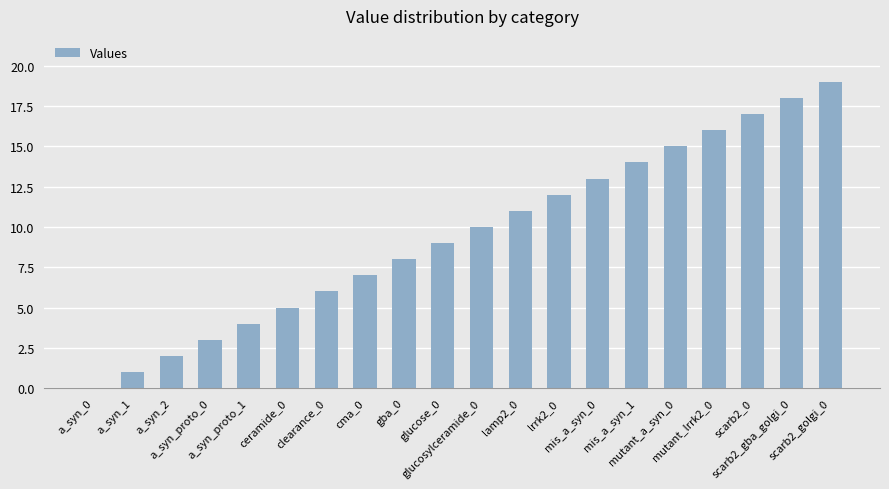

How many values are above zero?

19